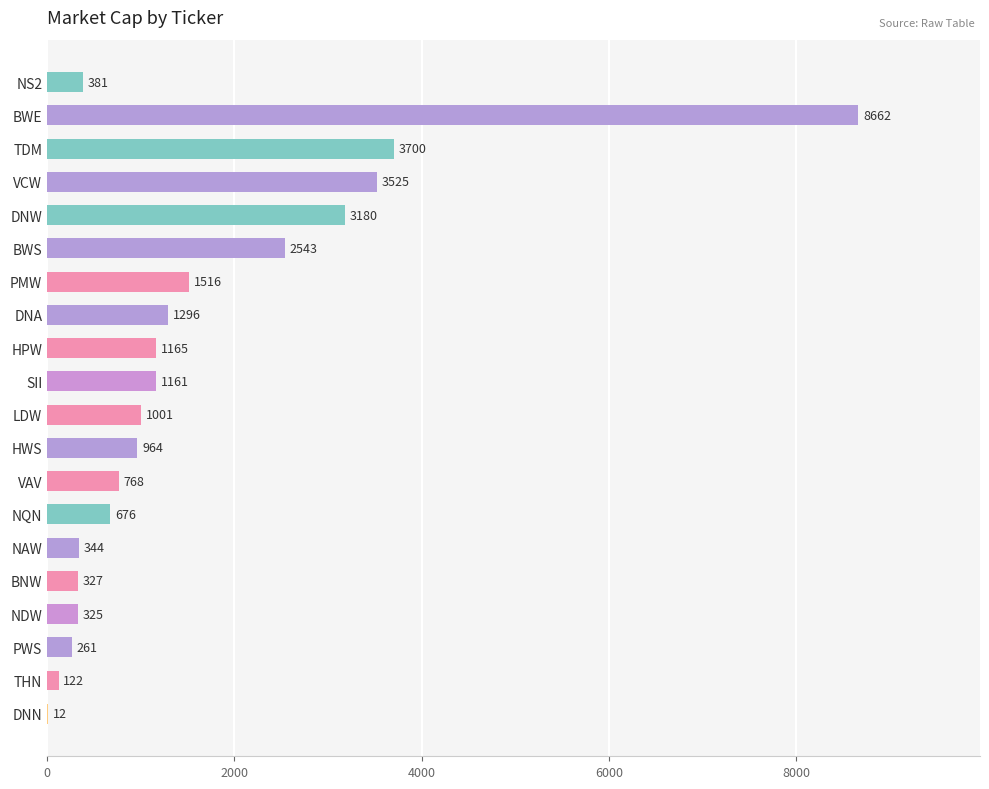

Are the bars grouped side by side (vs. stacked)?

No